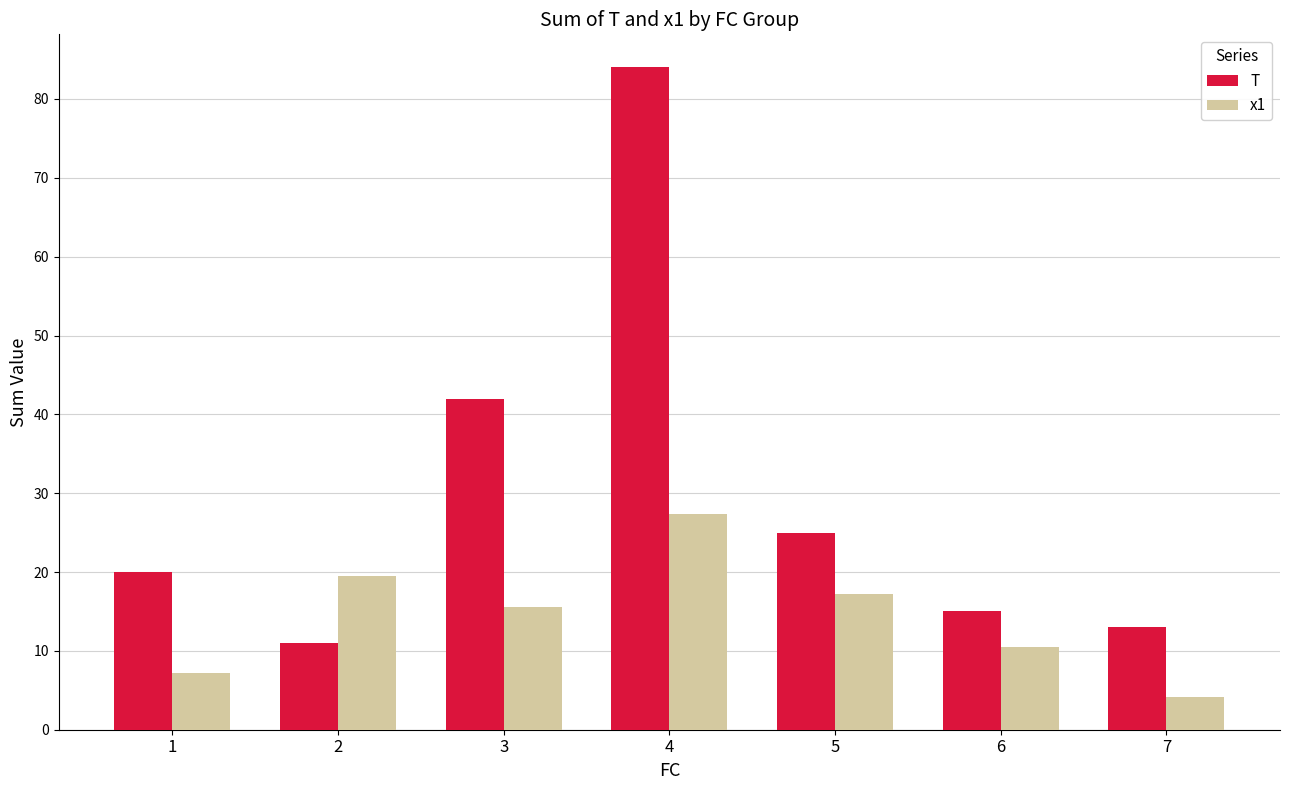

What is the value of the T bar at the 7th from the left?

13.0